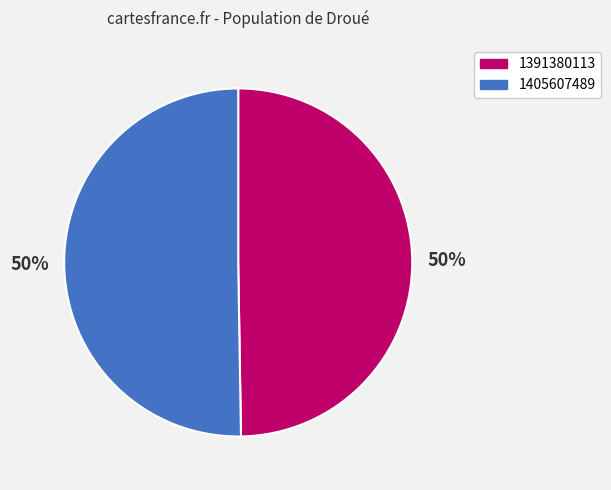

To the nearest percent, what is the combined percentage of 1405607489 and 1391380113?

100%